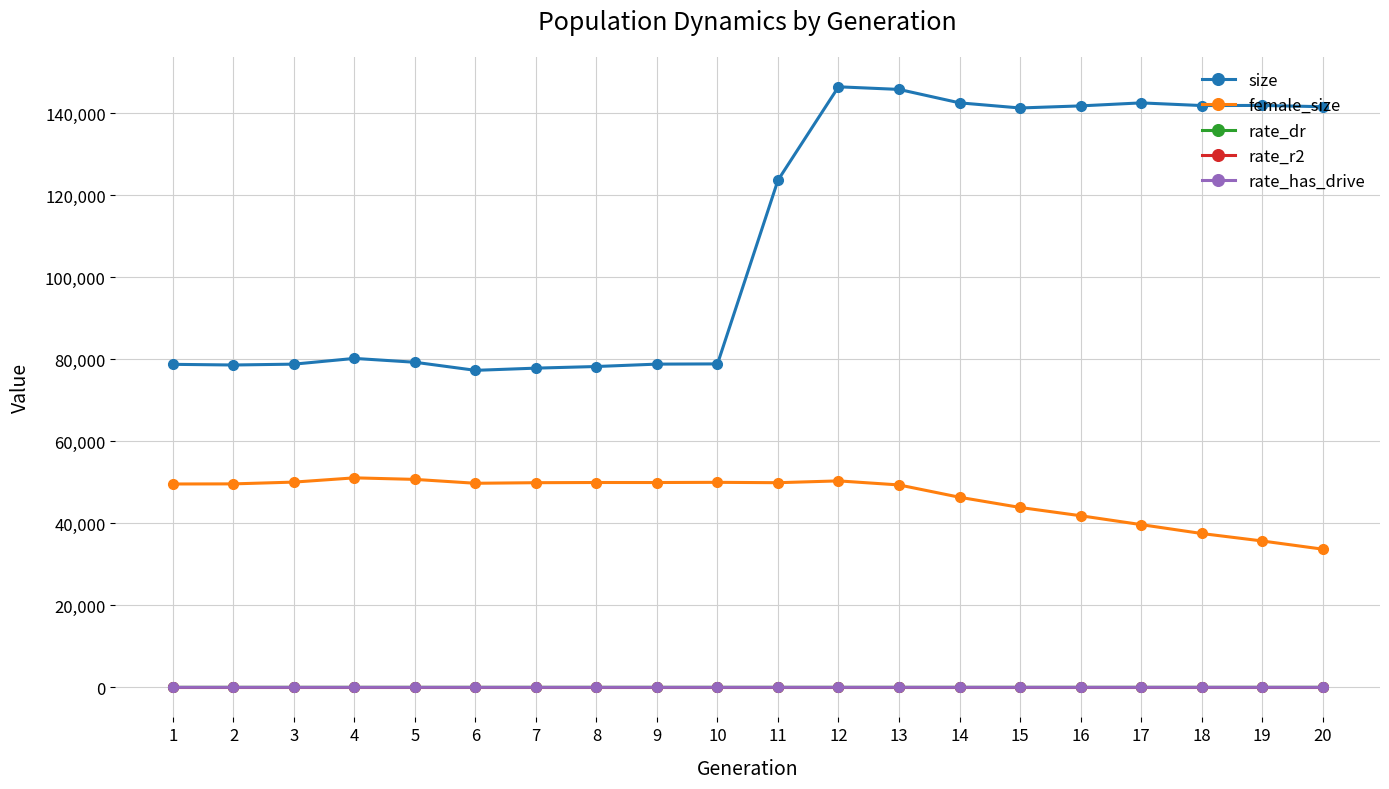

How many rate_has_drive values are between 0 and 1?

20